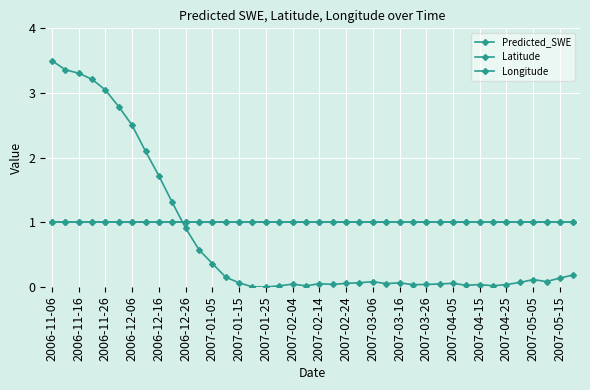

What is the average value of the Latitude series?

1.0